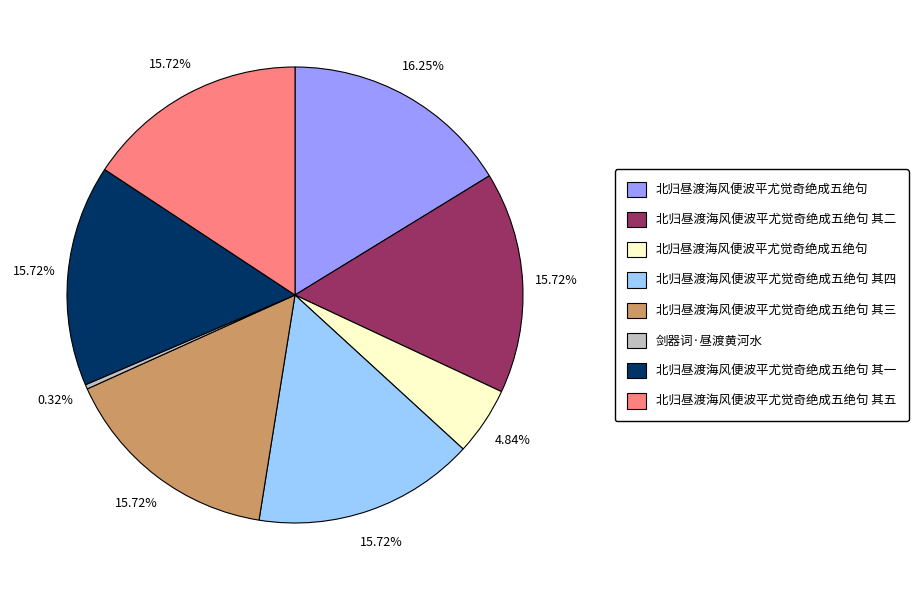

Is there a majority slice in this chart?

No